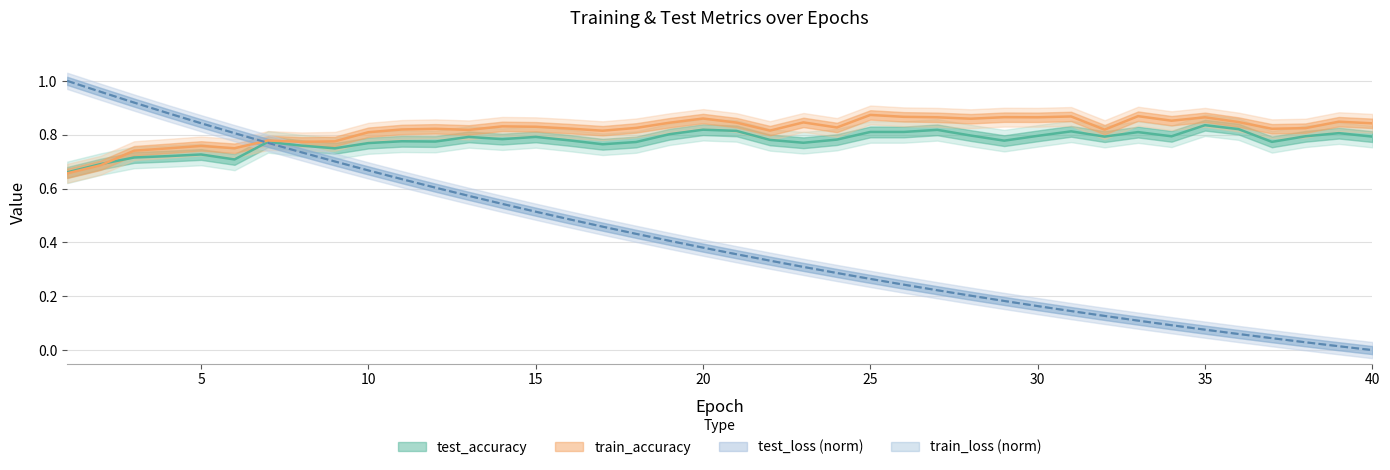

Does the chart have visible grid lines?

Yes